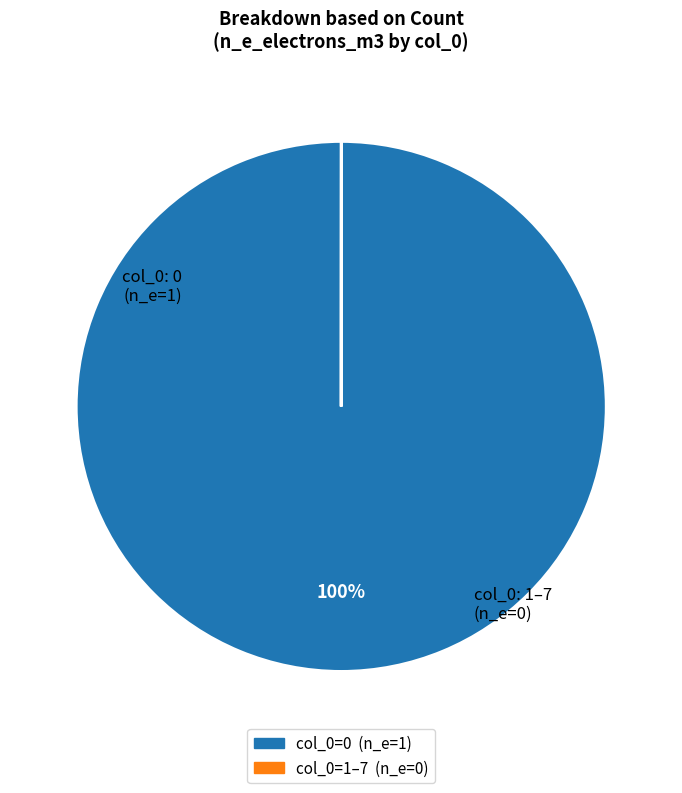

Does any single category account for the majority?

Yes